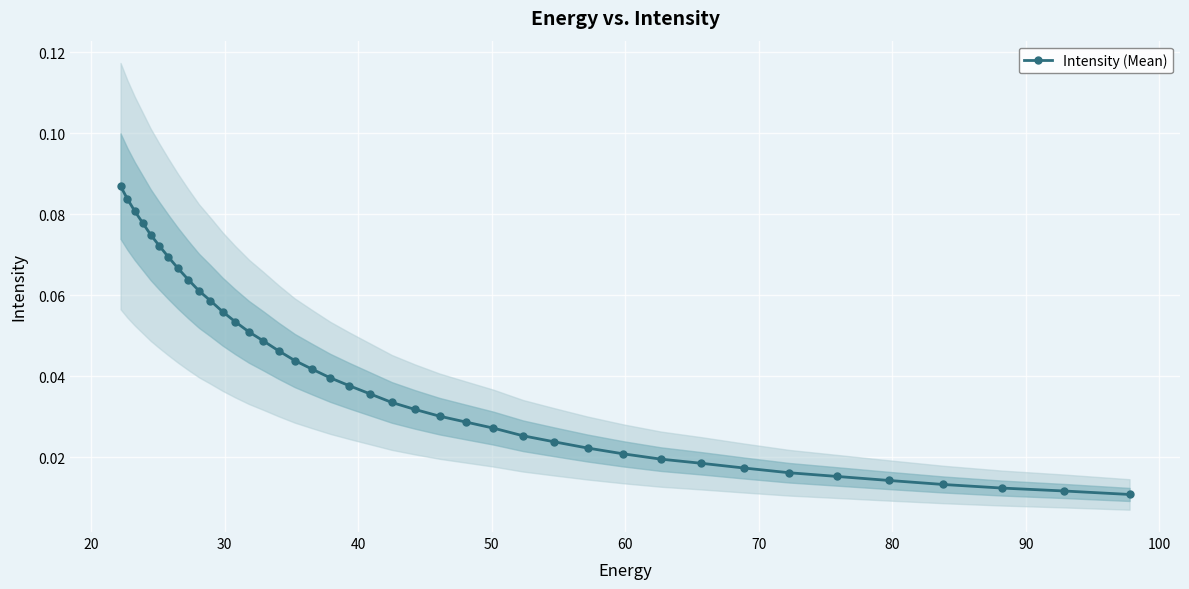

How many lines are shown in the chart?

1